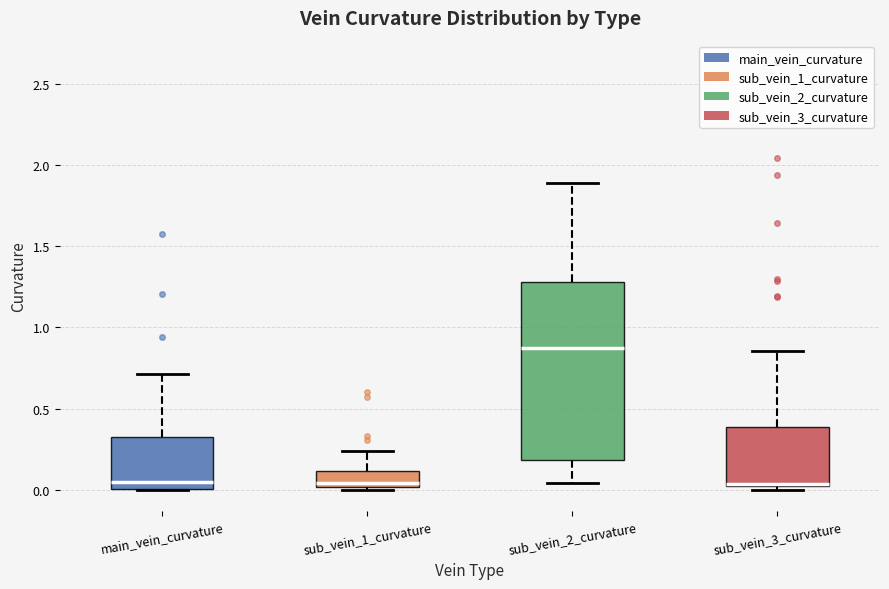

Reading left to right, read every box against the y-axis: the position of its median line, the range the box covers, and the ends of its whiskers. The values are not printed on the chart, so give them approximately, as read against the axis.

main_vein_curvature: median 0.05, box 0.00 to 0.35, whiskers 0.00 to 0.70
sub_vein_1_curvature: median 0.05, box 0.00 to 0.10, whiskers 0.00 to 0.25
sub_vein_2_curvature: median 0.85, box 0.20 to 1.30, whiskers 0.05 to 1.90
sub_vein_3_curvature: median 0.05, box 0.00 to 0.40, whiskers 0.00 (just below the box's lower edge) to 0.85